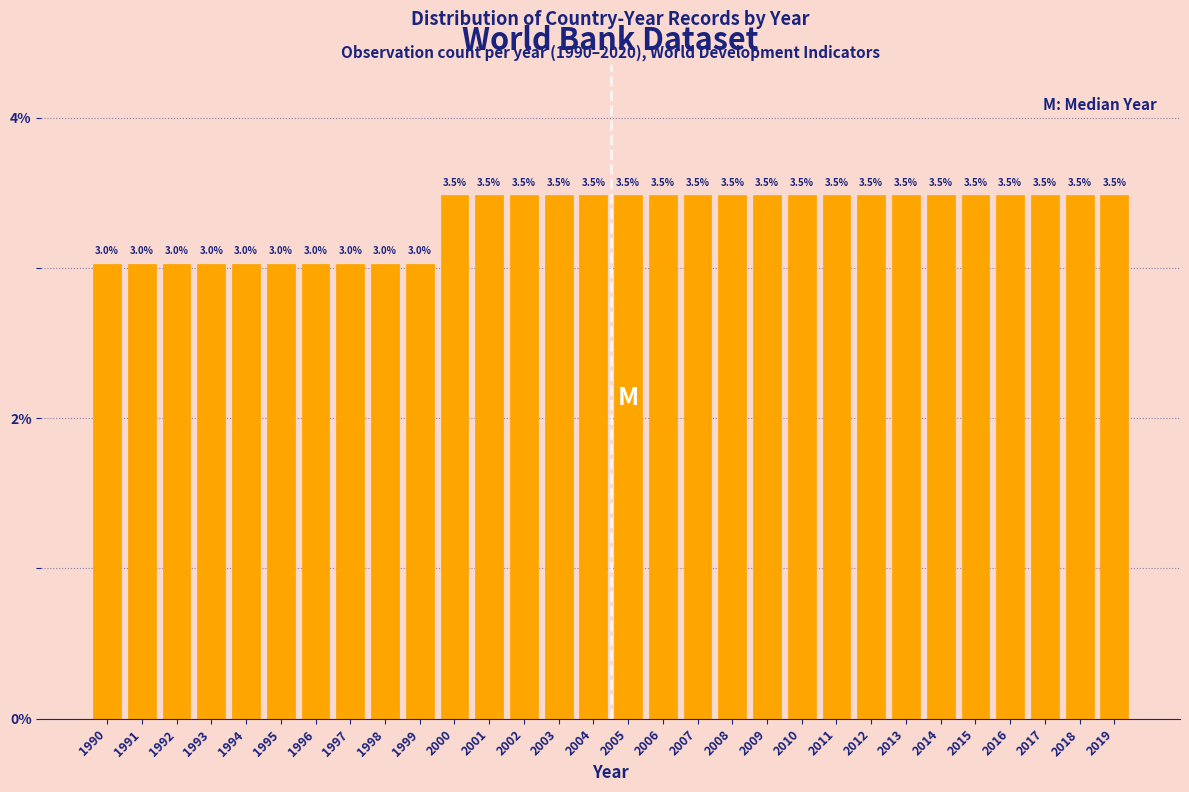

Reading left to right, extract all data points from this chart.

1990=3.0	1991=3.0	1992=3.0	1993=3.0	1994=3.0	1995=3.0	1996=3.0	1997=3.0	1998=3.0	1999=3.0	2000=3.5	2001=3.5	2002=3.5	2003=3.5	2004=3.5	2005=3.5	2006=3.5	2007=3.5	2008=3.5	2009=3.5	2010=3.5	2011=3.5	2012=3.5	2013=3.5	2014=3.5	2015=3.5	2016=3.5	2017=3.5	2018=3.5	2019=3.5